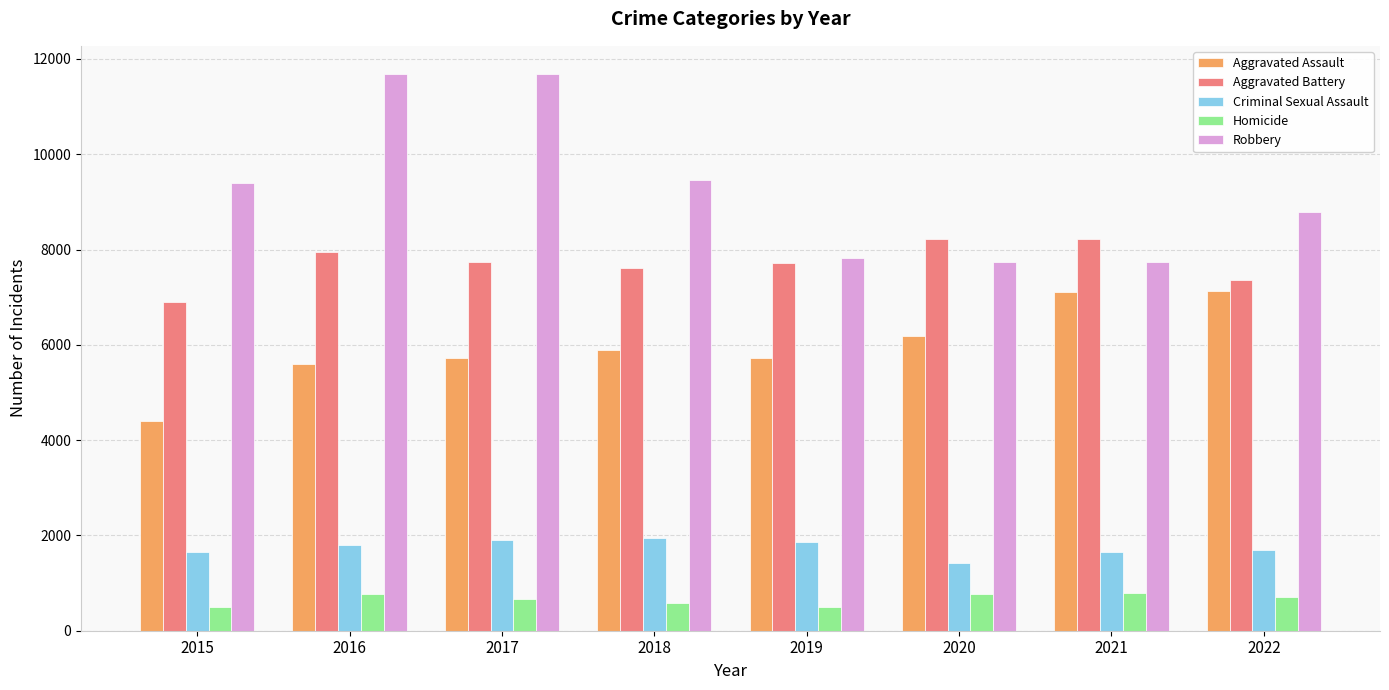

Rank the series by their maximum value, from highest to lowest.

Robbery, Aggravated Battery, Aggravated Assault, Criminal Sexual Assault, Homicide